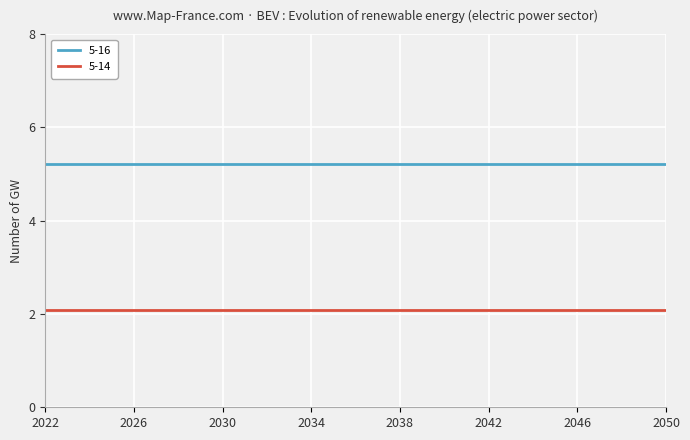

How many categories are shown in the chart?

29